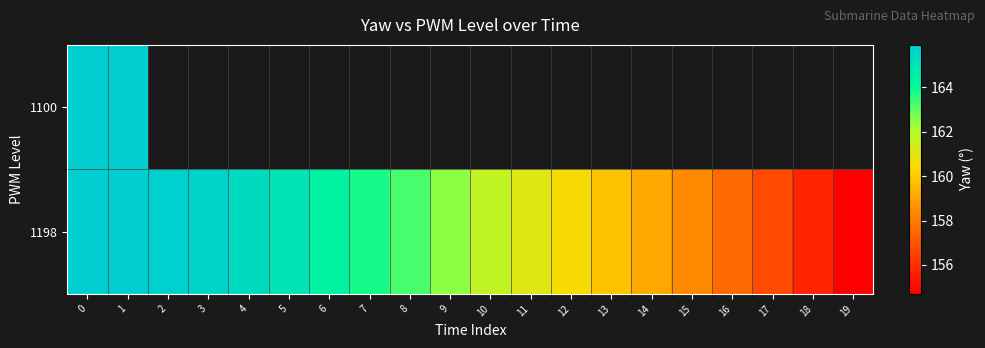

What is the sum of all 1198 values?

3232.6